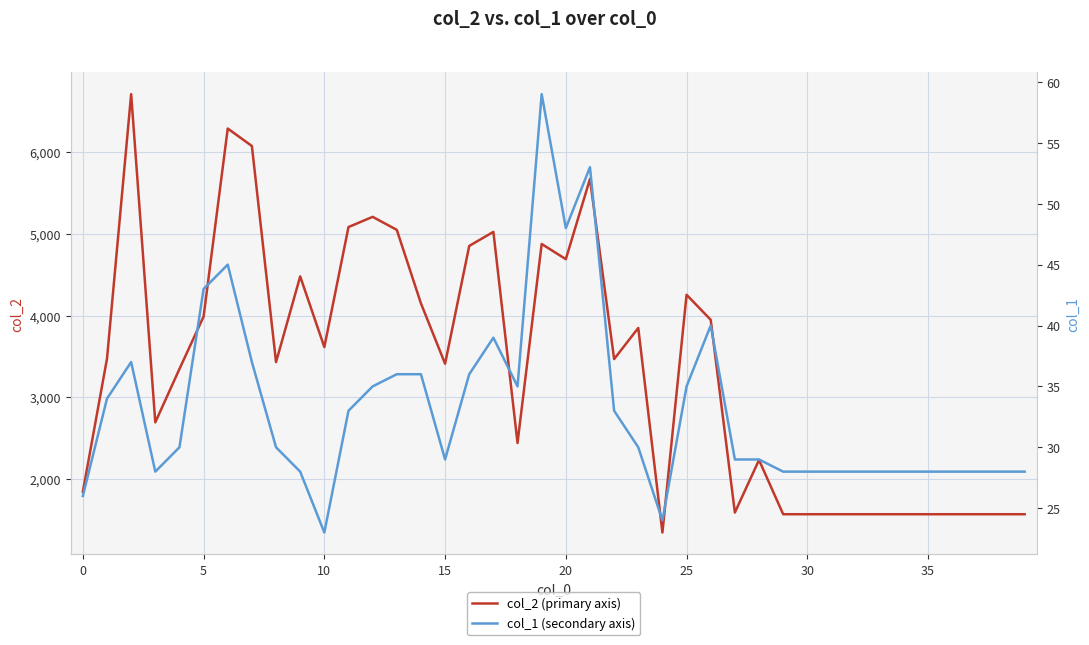

How many lines are shown in the chart?

2